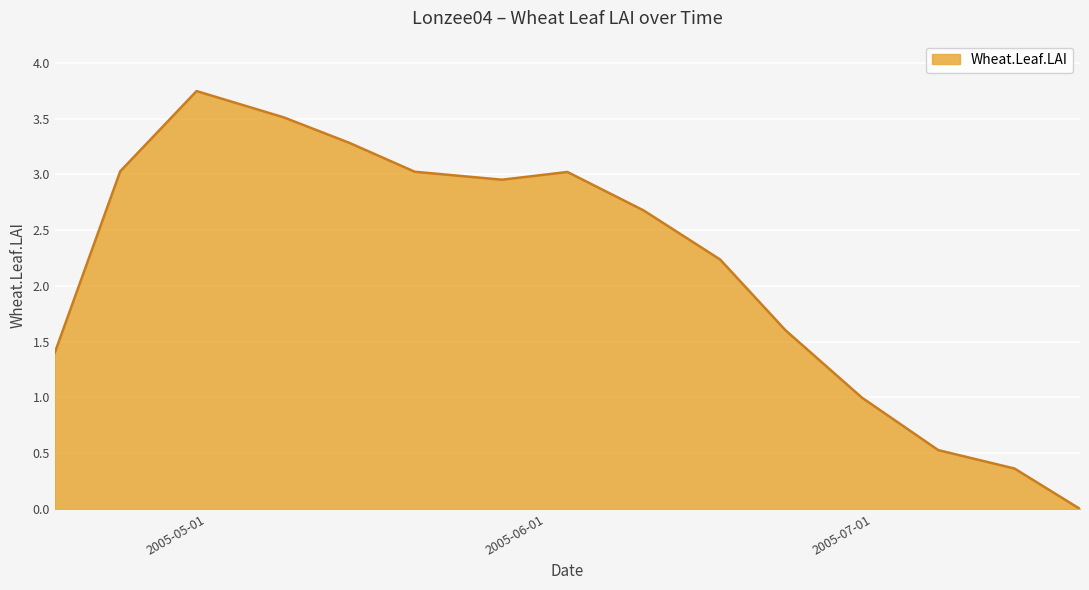

Reading left to right, list all the values displayed in this chart.

1.4	3.0	3.7	3.5	3.3	3.0	3.0	3.0	2.7	2.2	1.6	1.0	0.5	0.4	0.0